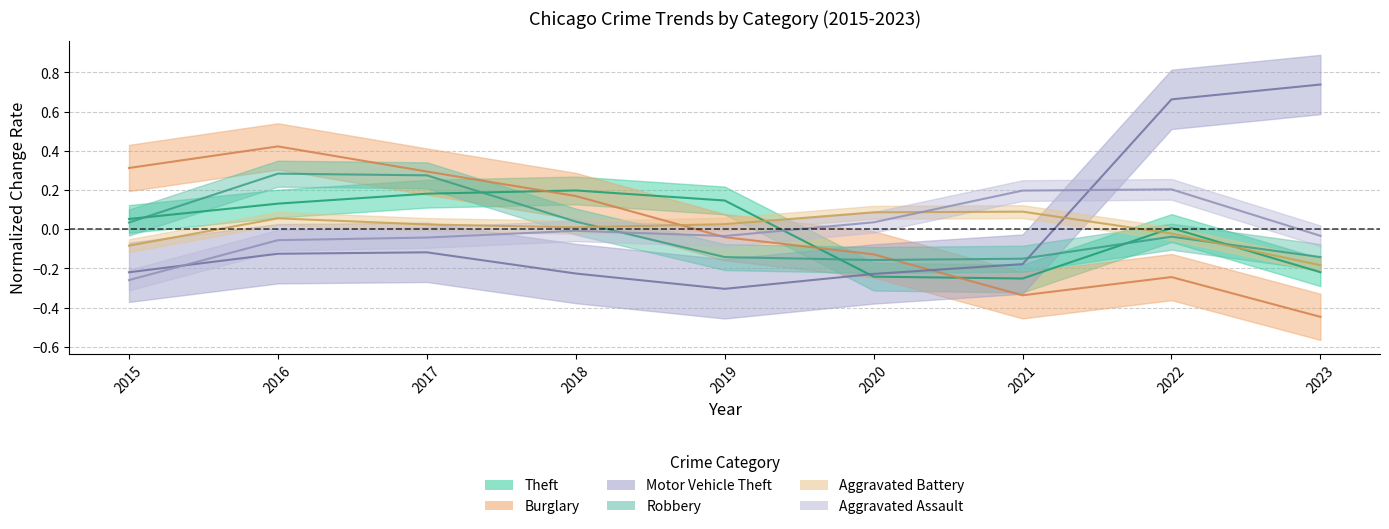

The value of Burglary at 2020 is -0.2. True or false?

False